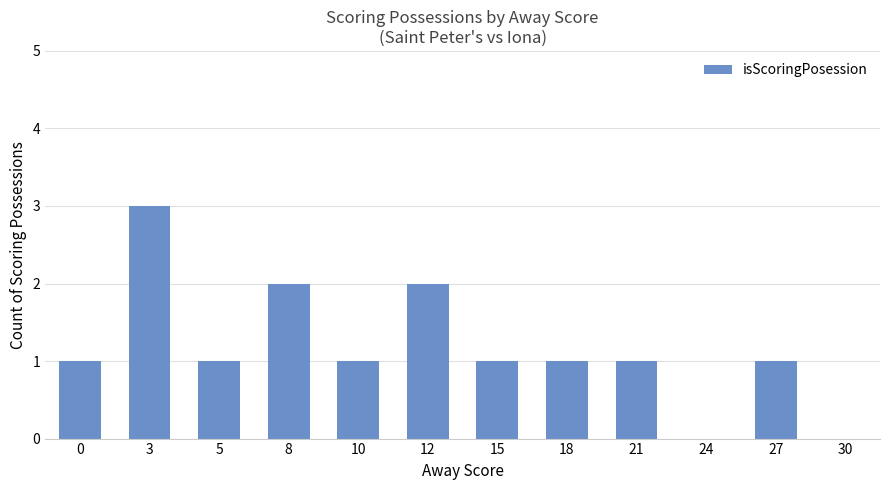

The chart shows a value of 1 at 30. True or false?

False